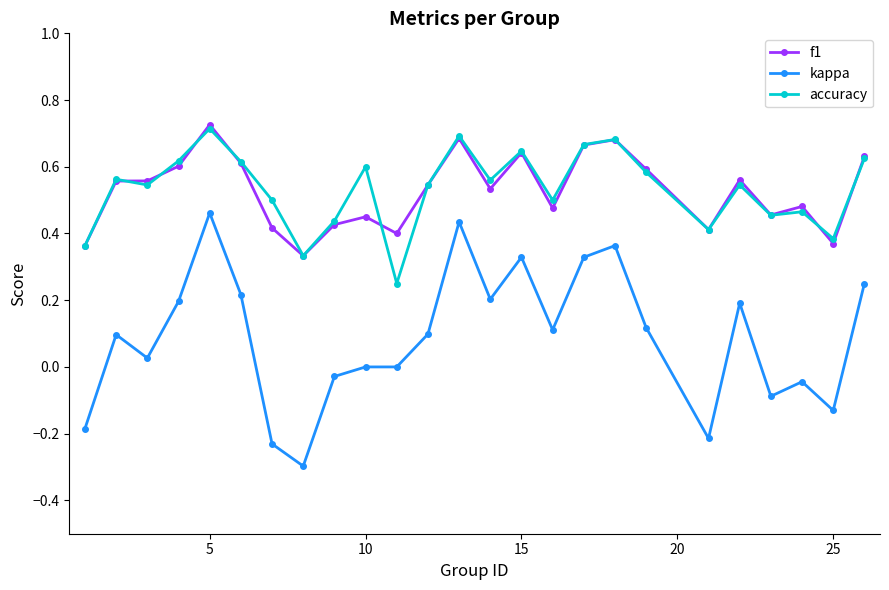

Which series has the widest spread of values?

kappa